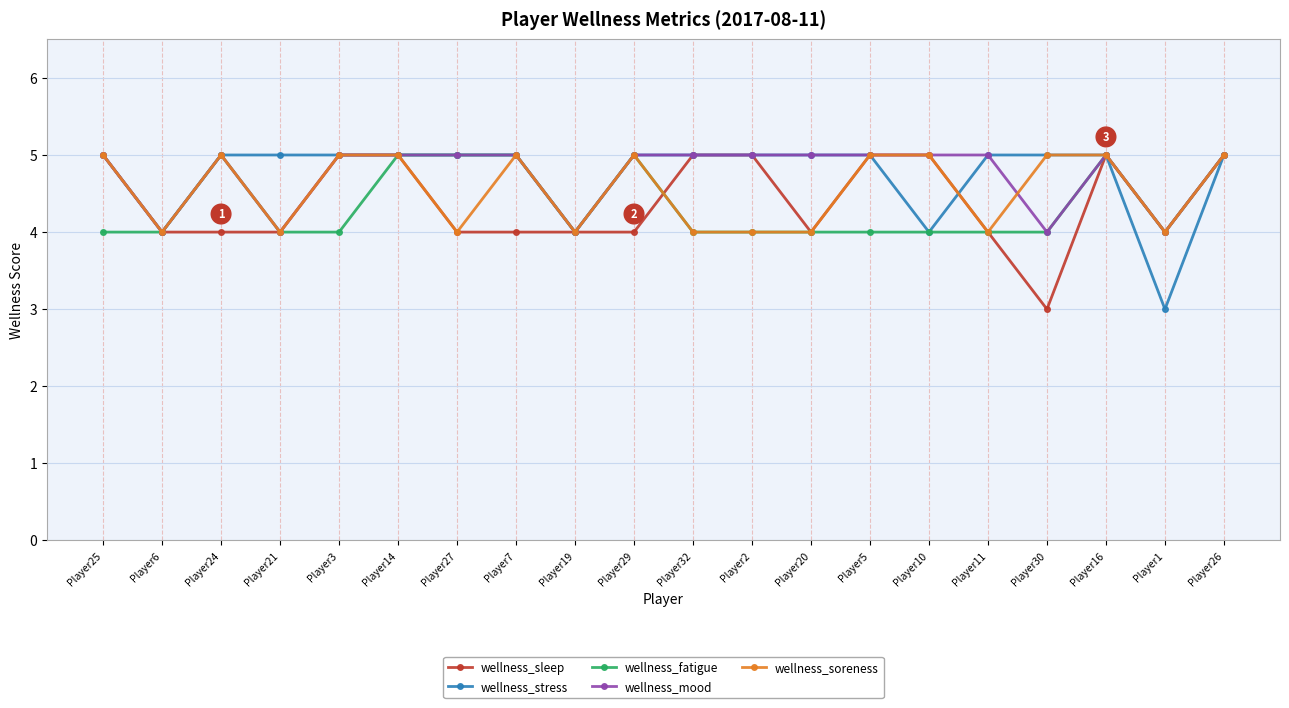

How many categories are shown in the chart?

20